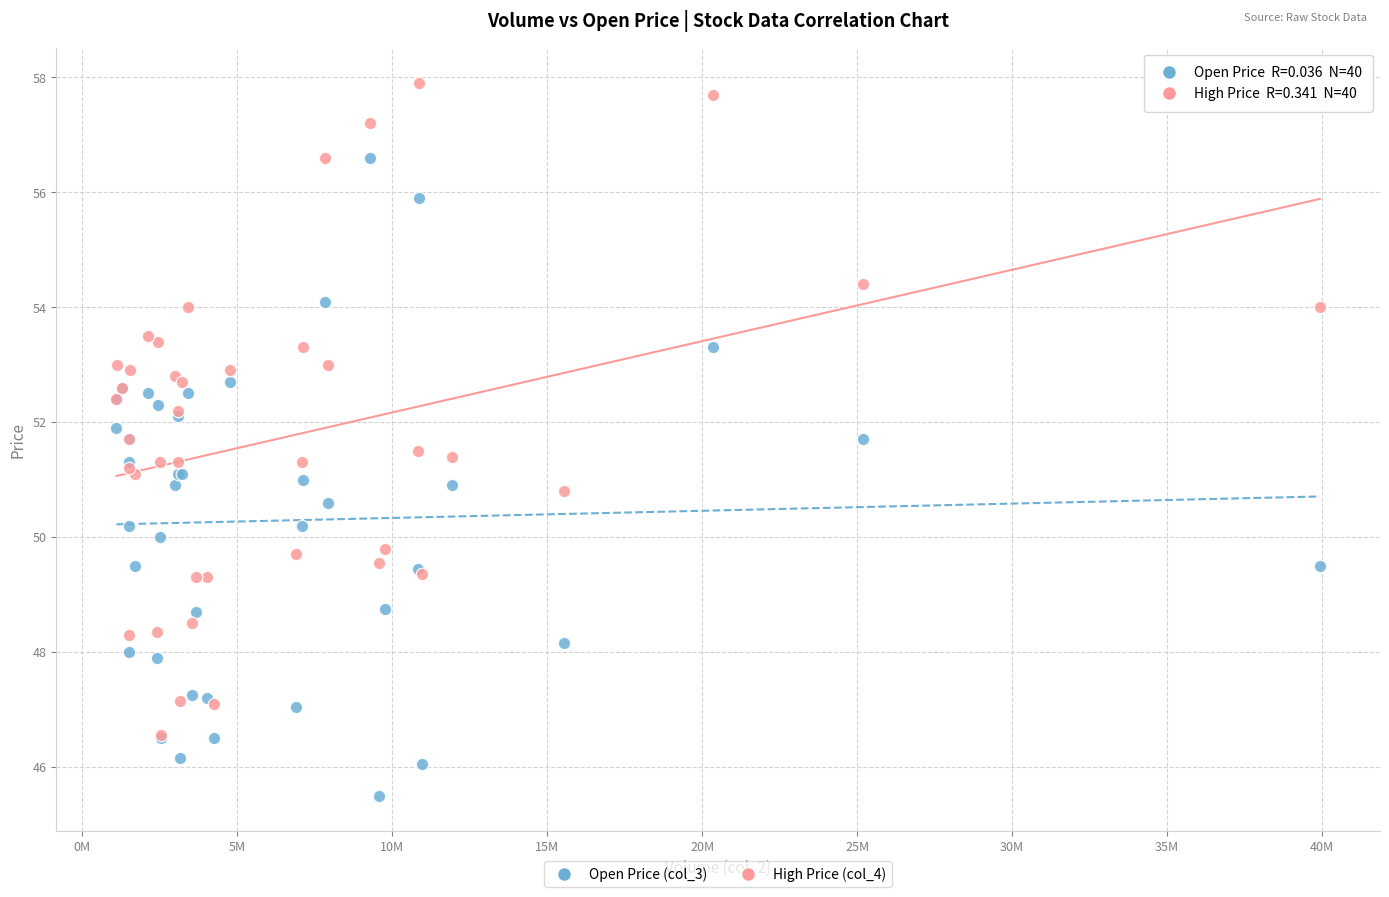

Which series contains the highest Y value?

High Price (col_4)